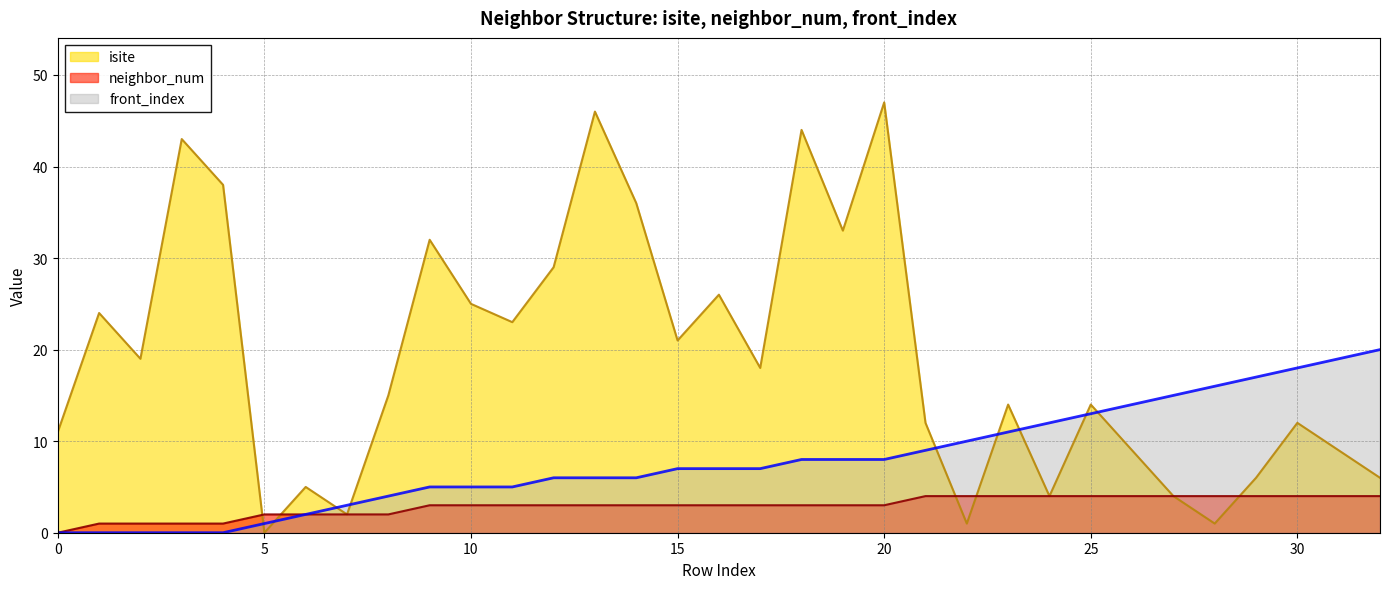

What is the difference between the highest and lowest values at 13?

43